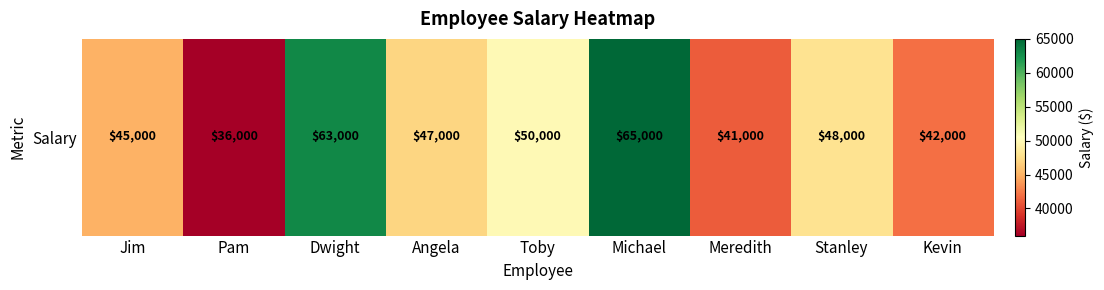

How many data points are less than 47000?

4